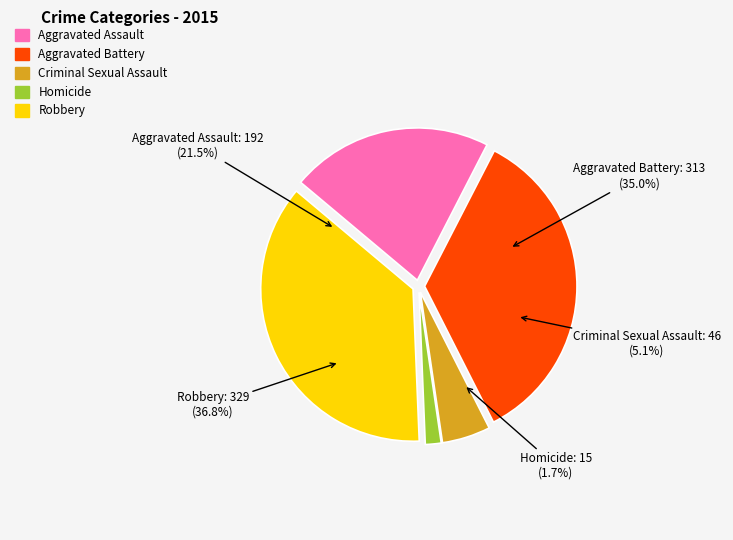

What is the ratio of the value at Robbery to the value at Homicide?

21.9